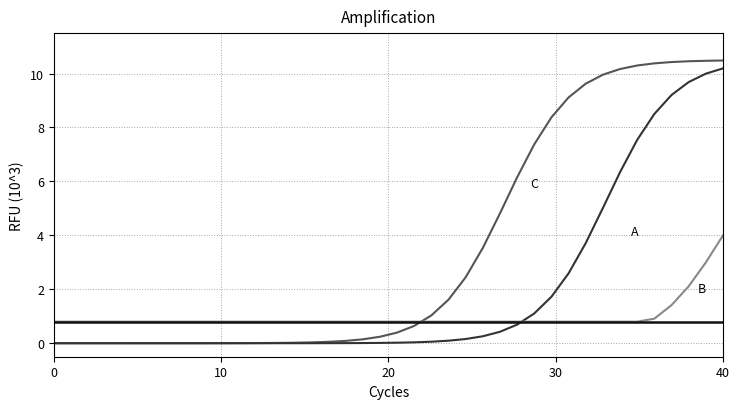

What is the greatest value displayed?

10.5